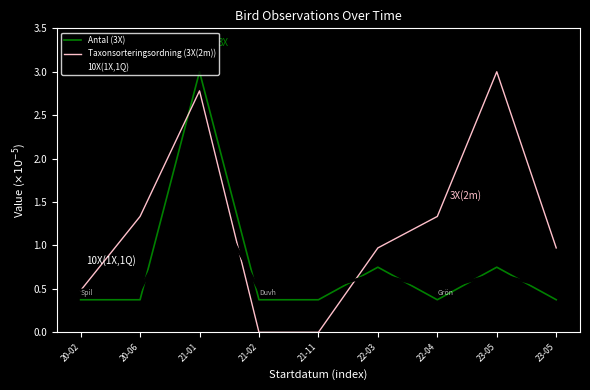

Between which two adjacent categories do Taxonsorteringsordning (3X(2m)) and Antal (3X) first intersect?

20-06 and 21-01